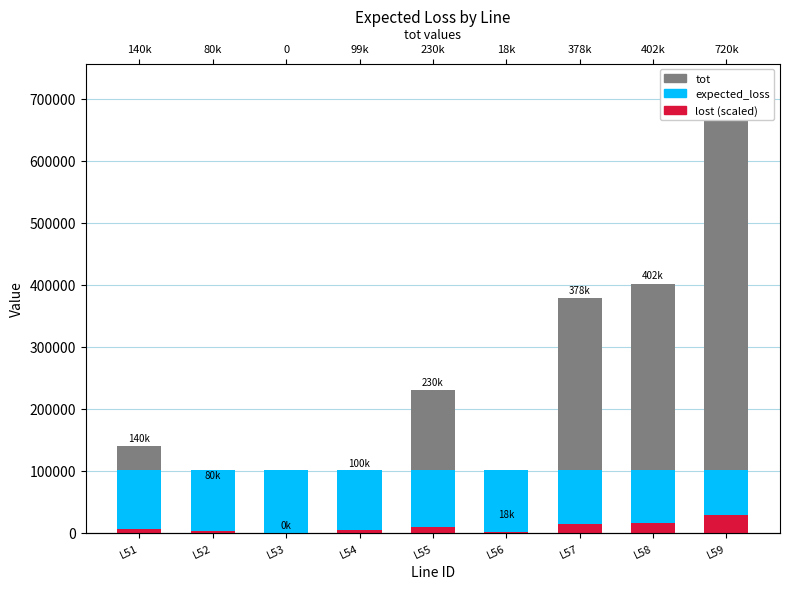

Is it true that expected_loss equals 63149.0 at L58?

False